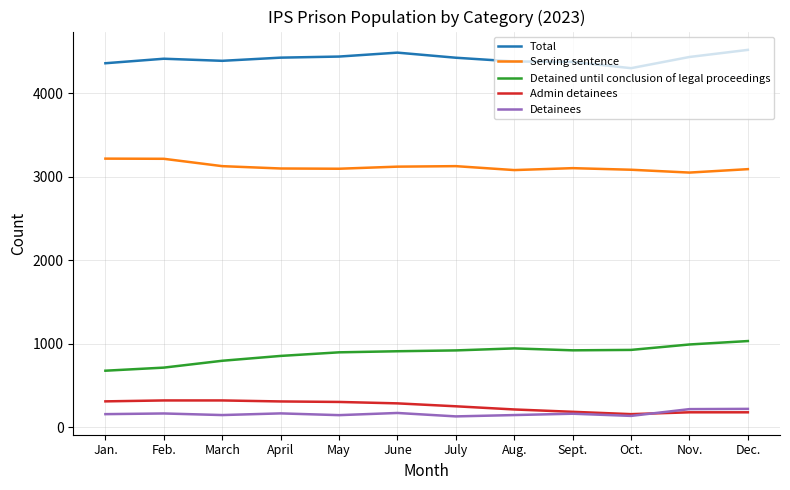

Where does the Detainees series first go above 161?

Feb.